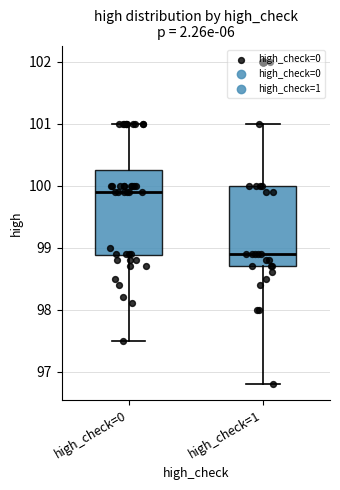

Which box's median line is the highest?

high_check=0